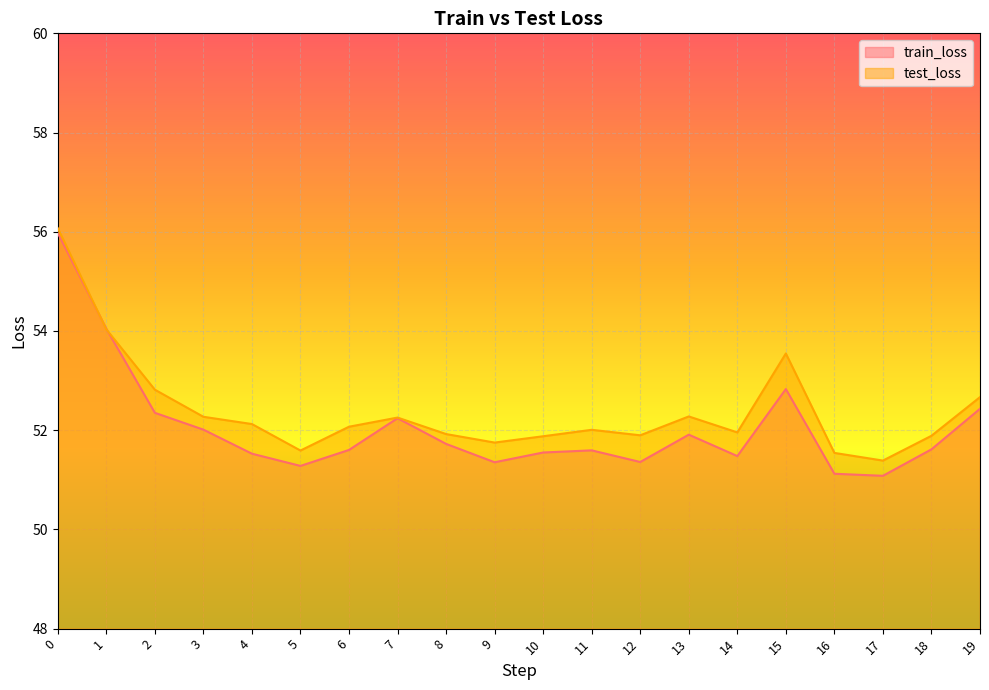

True or false: test_loss has more than 1 points higher than both neighbors.

True